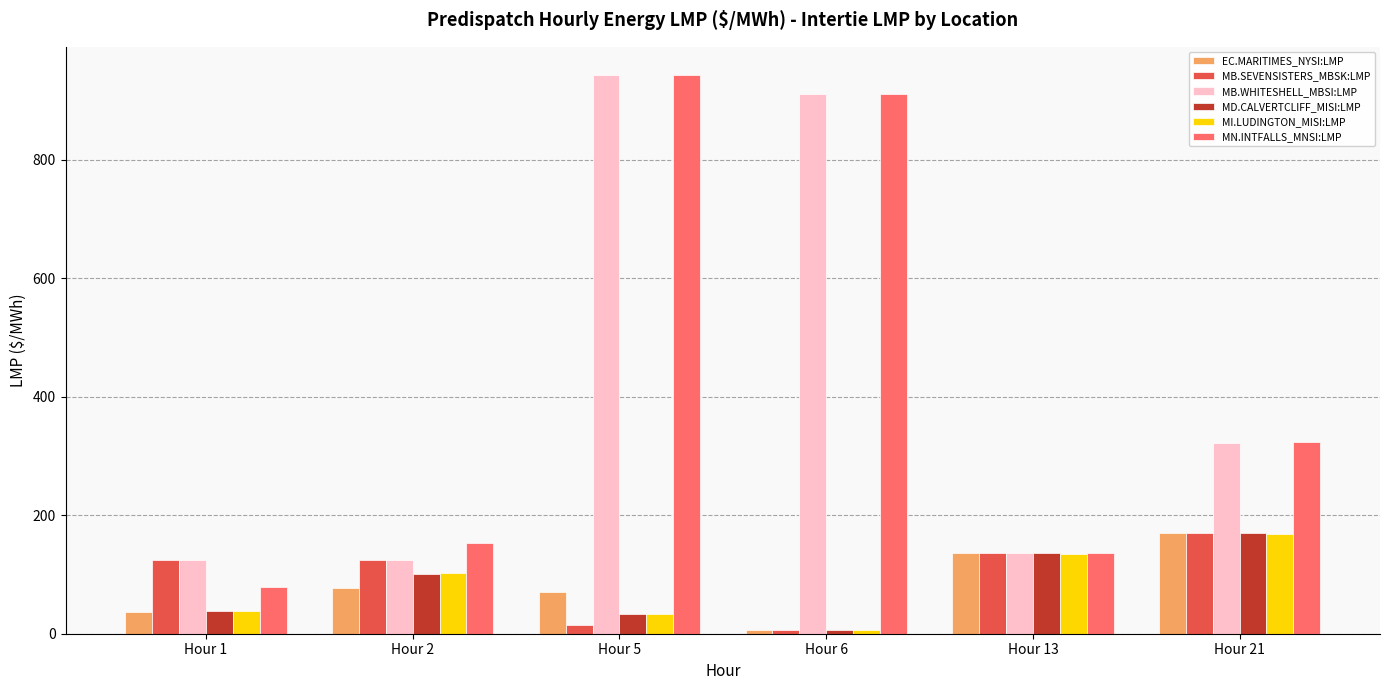

What is the minimum value shown in the chart?

5.9